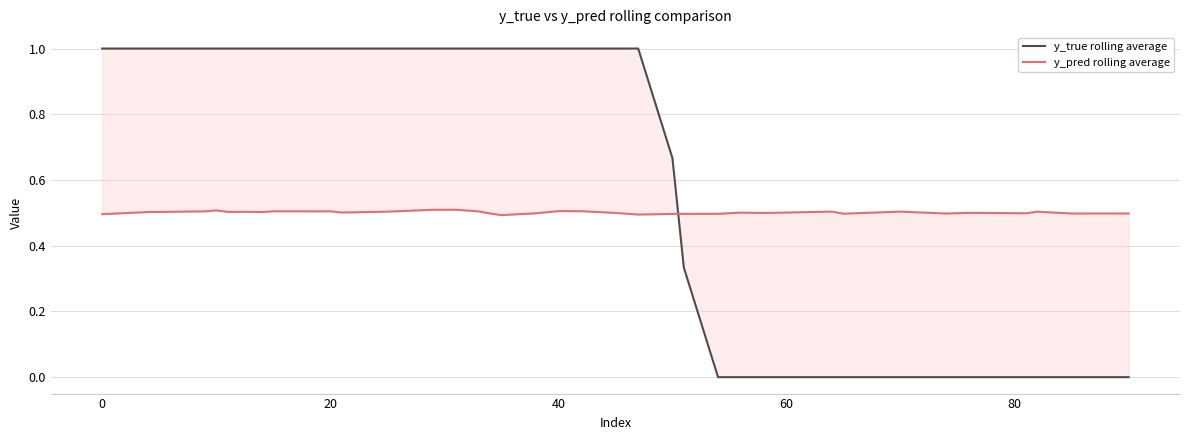

How many intersections are there between y_true rolling average and y_pred rolling average?

1